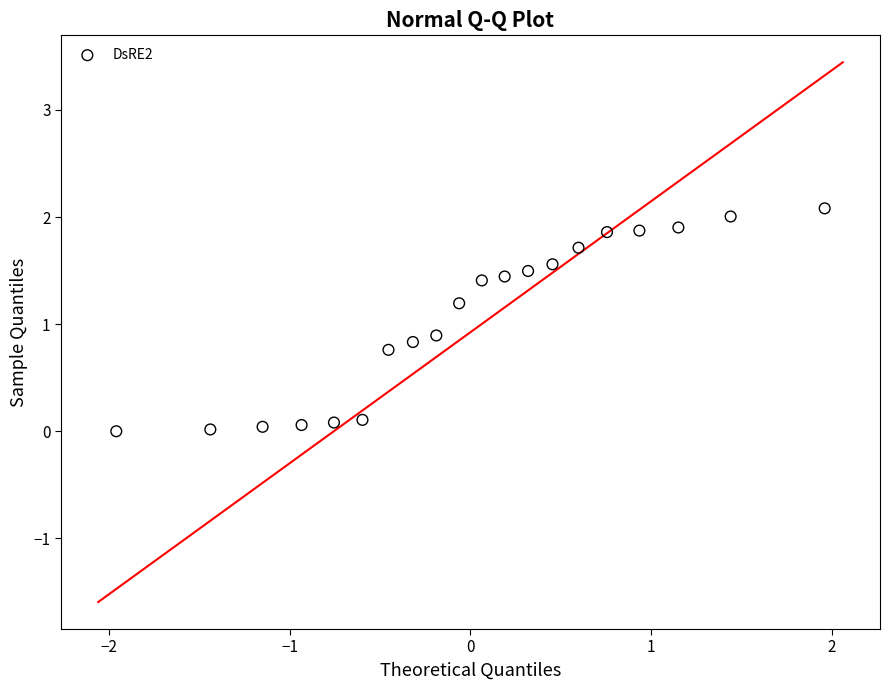

What Y value in the scatter plot is closest to 1?

0.9